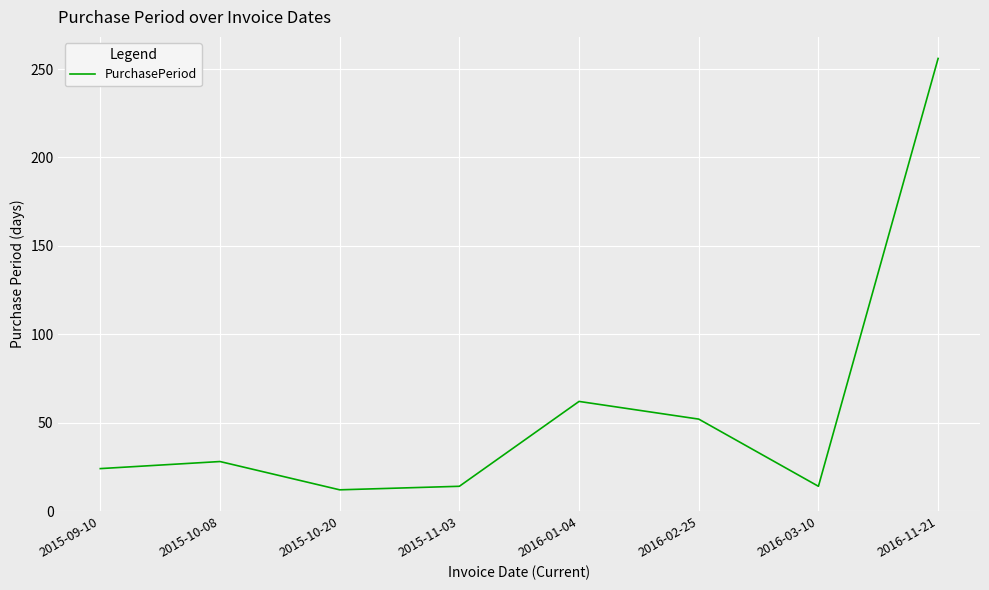

What position from the right is 2015-09-10?

8